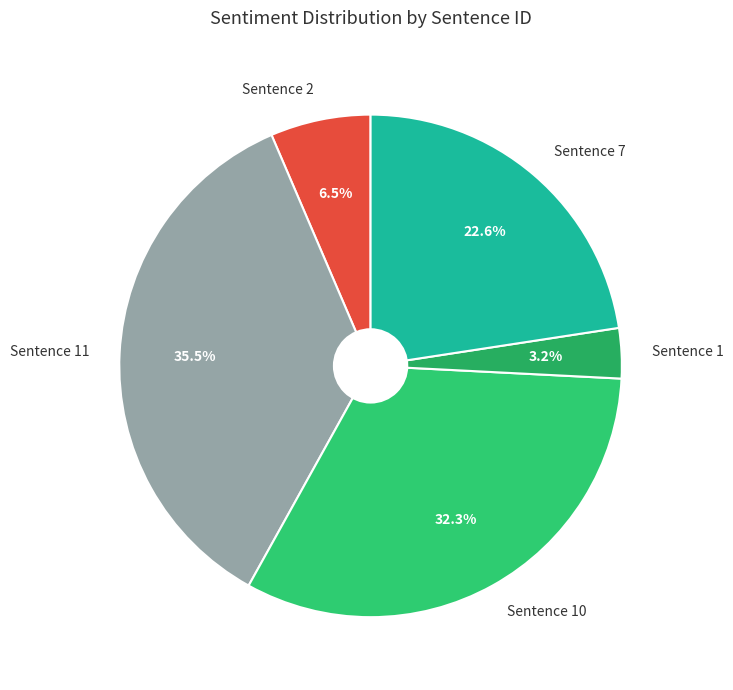

Count the number of slices in the pie.

5